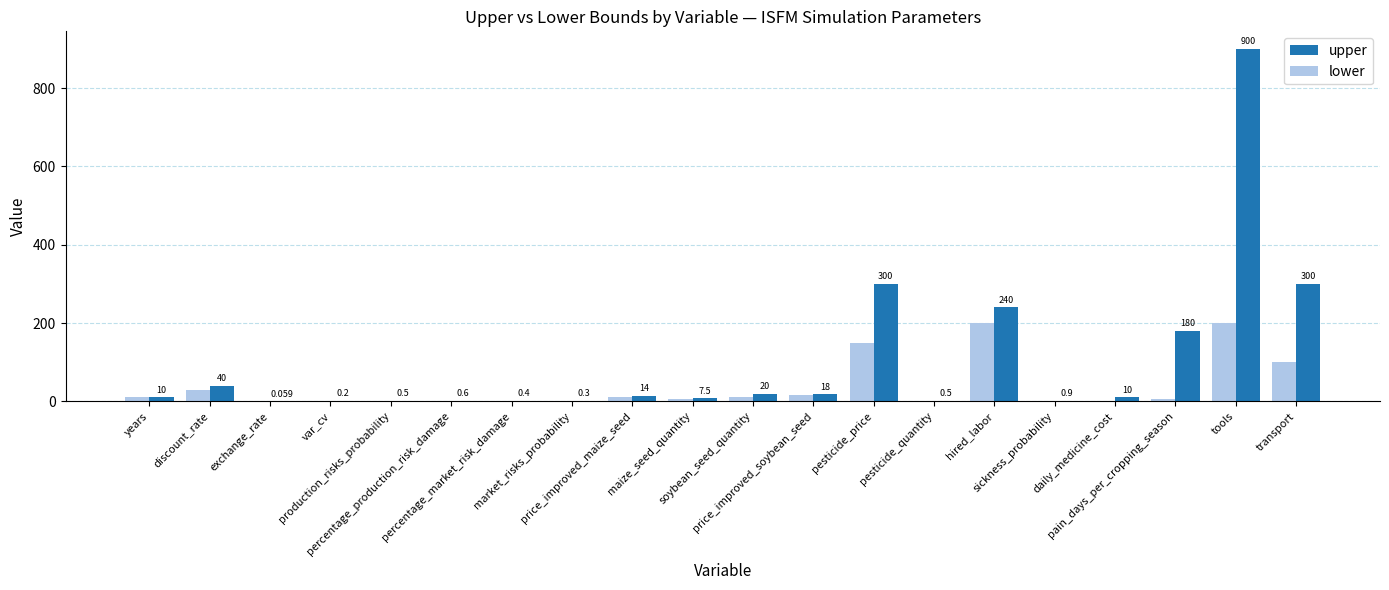

What is the value of the lower bar at the 8th from the left?

0.1